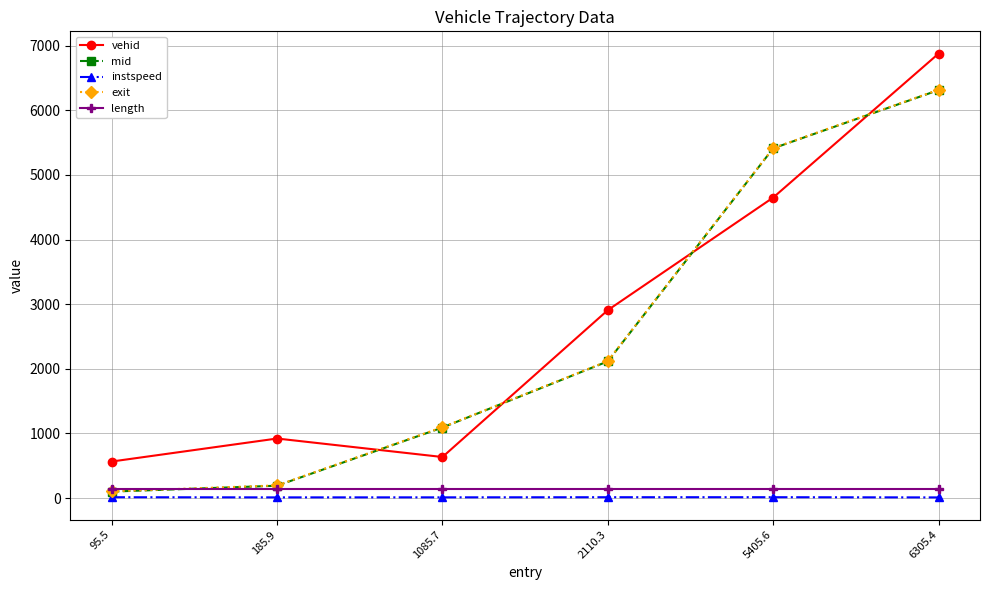

True or false: vehid and exit intersect in this chart.

True